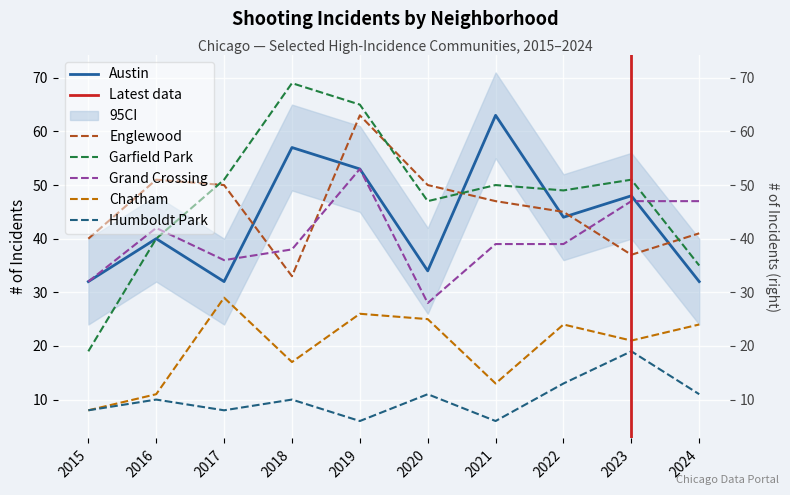

How many data points in Austin are above 44?

4